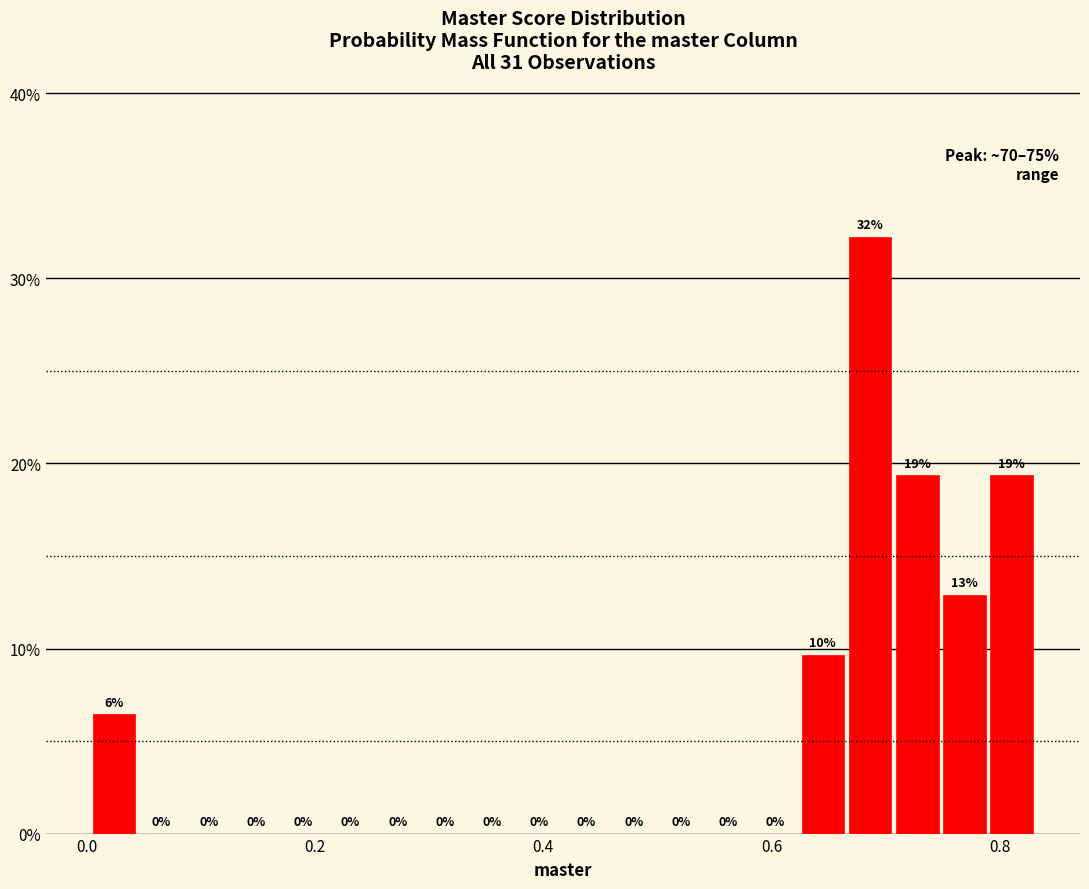

Read against the x-axis, roughly where is the centre of the tallest bar?

0.68